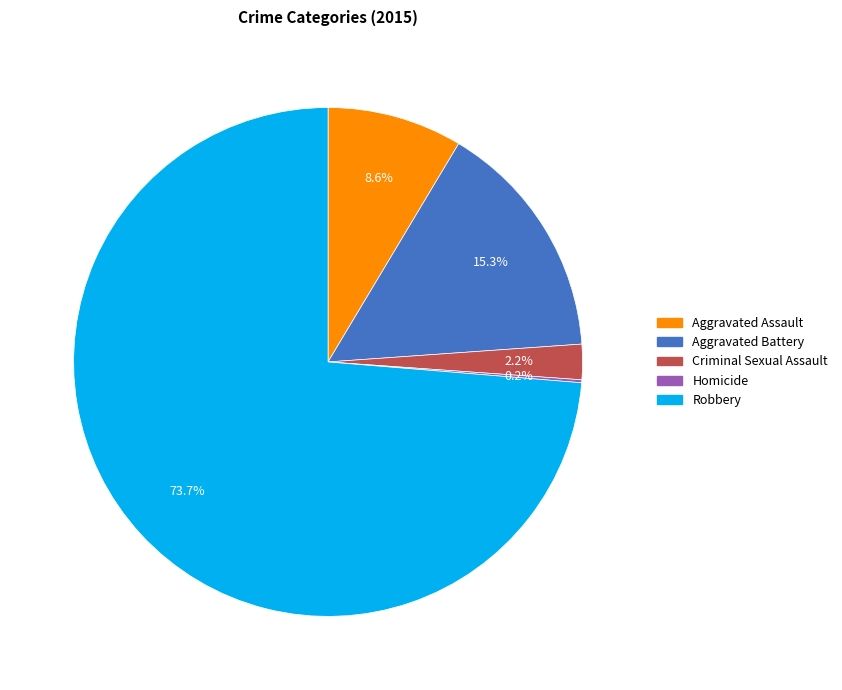

Between Criminal Sexual Assault and Aggravated Assault, which is larger?

Aggravated Assault